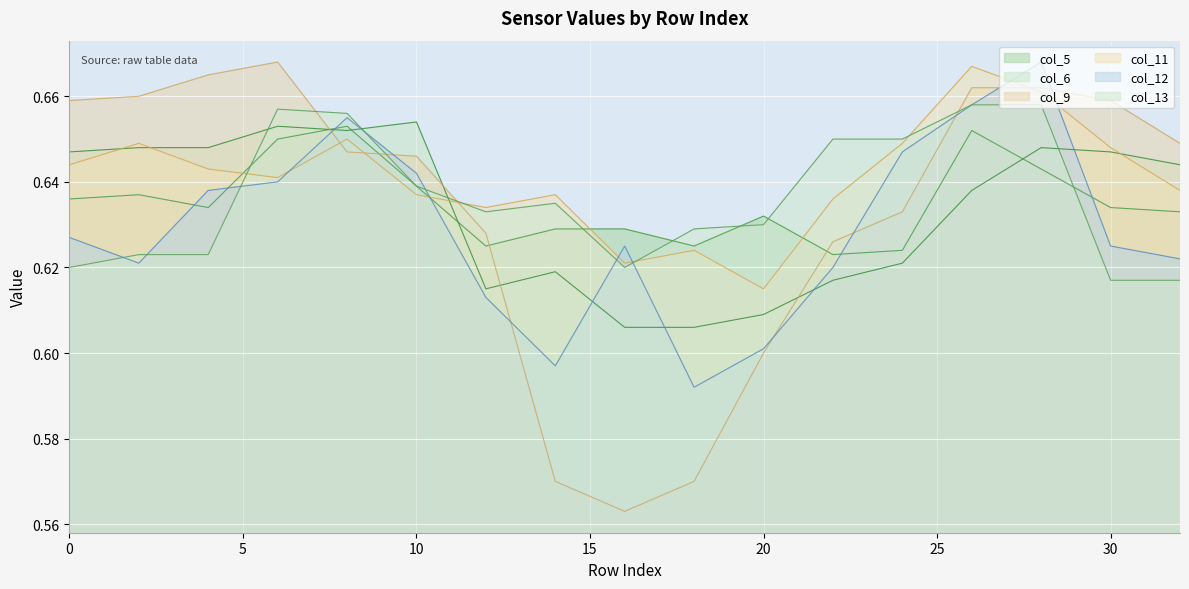

Which category has the highest value across all series?

6